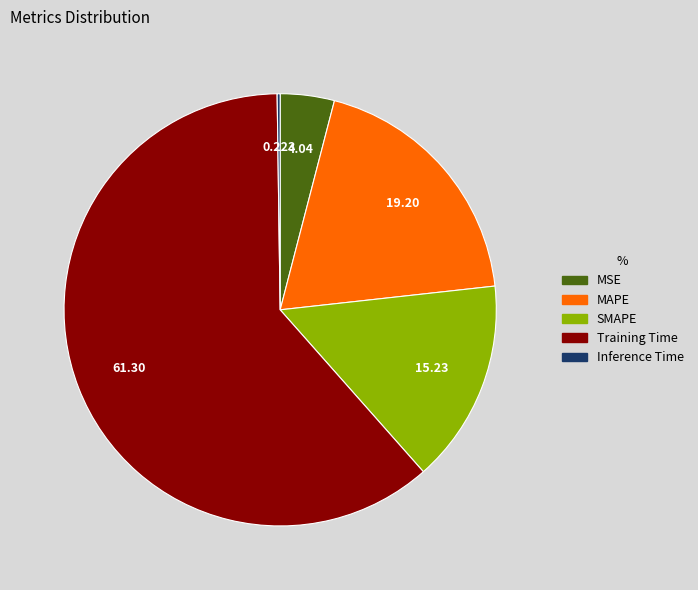

Does MAPE represent more than half of the total?

No